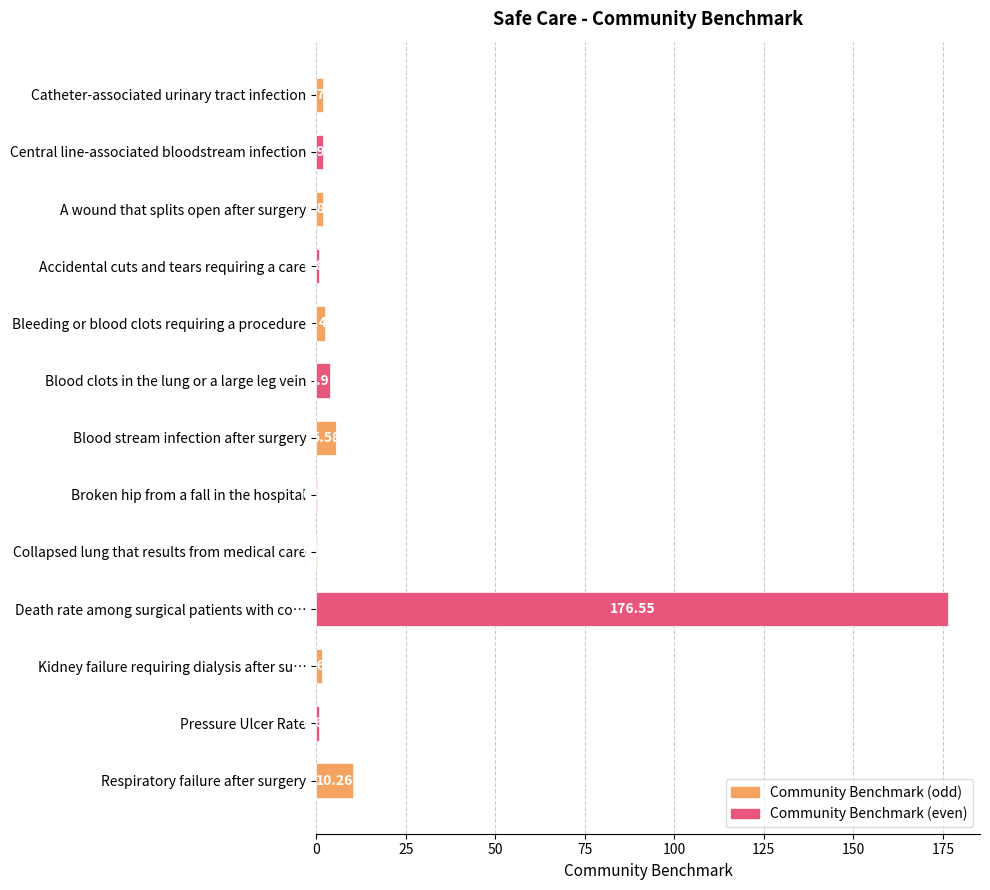

What is the sum of all values?

208.2